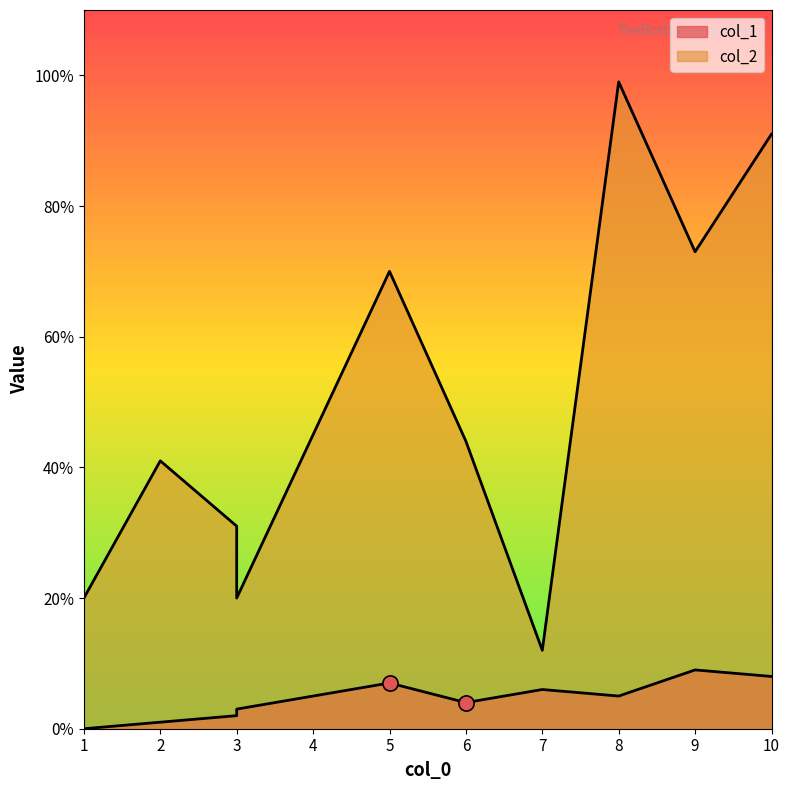

Which series contains the highest Y value?

col_2